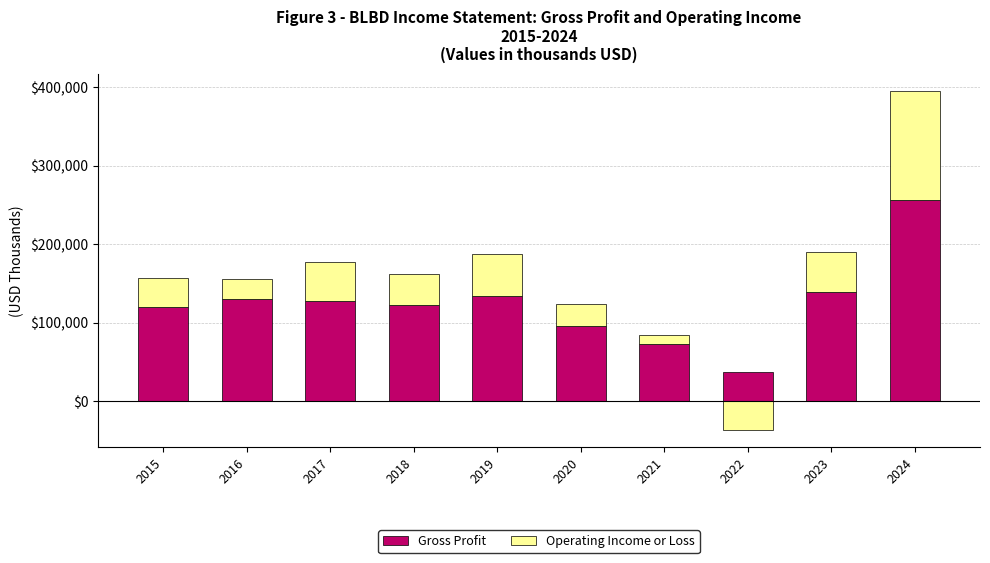

Rank the series by their maximum value, from highest to lowest.

Gross Profit, Operating Income or Loss